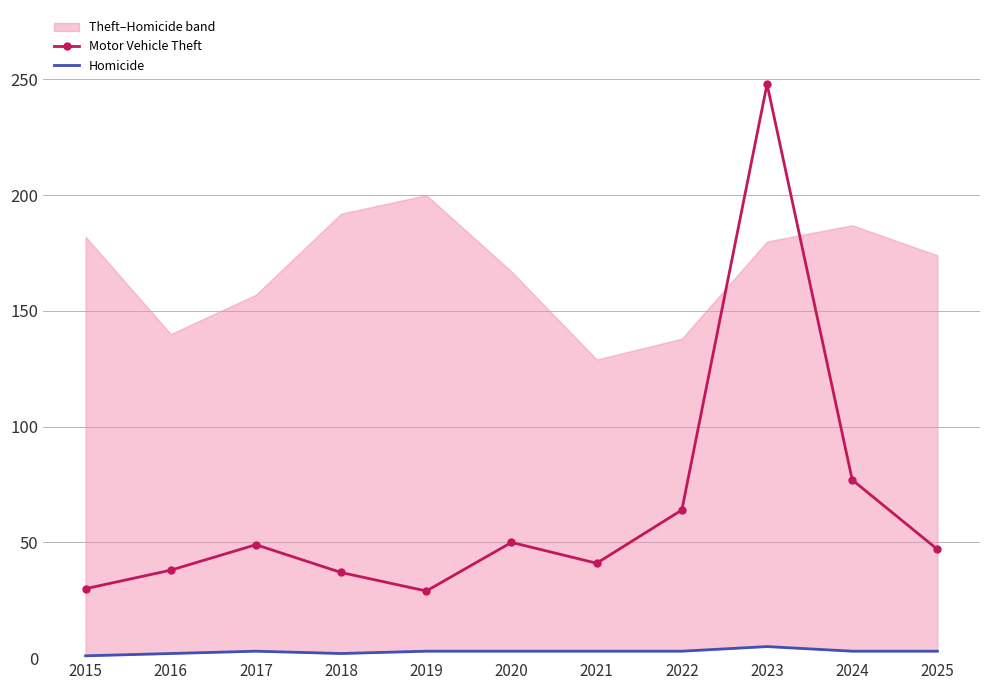

At 2025, list the series in order from smallest to largest.

Homicide, Motor Vehicle Theft